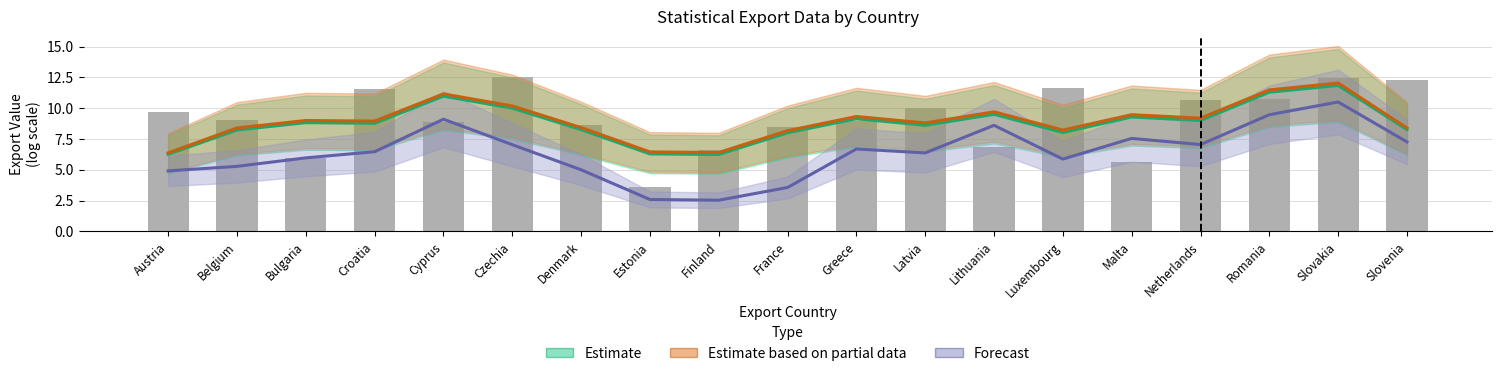

What is the label of the 10th bar from the right?

France